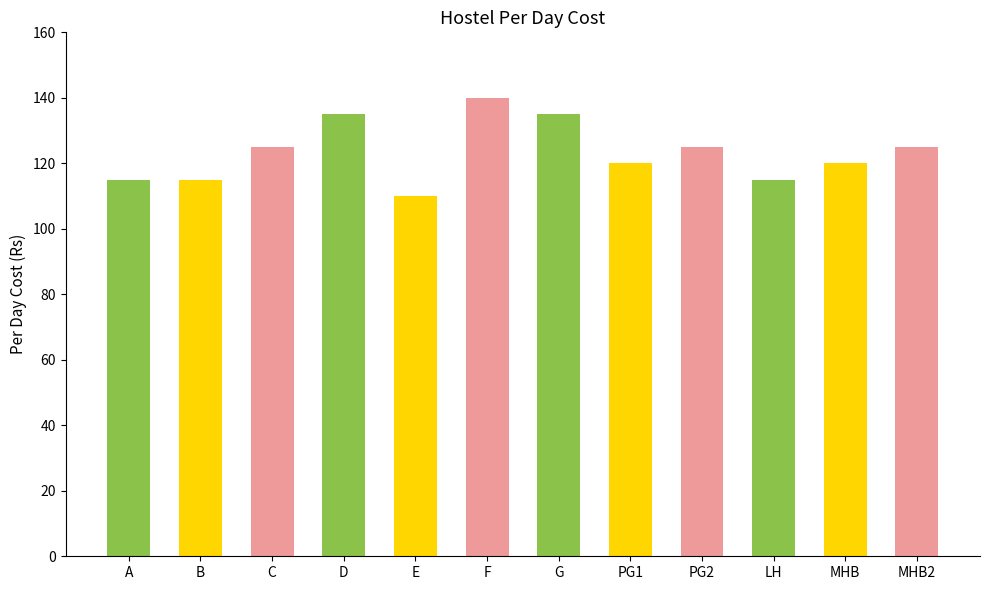

True or false: the data shows 125 at PG2.

True